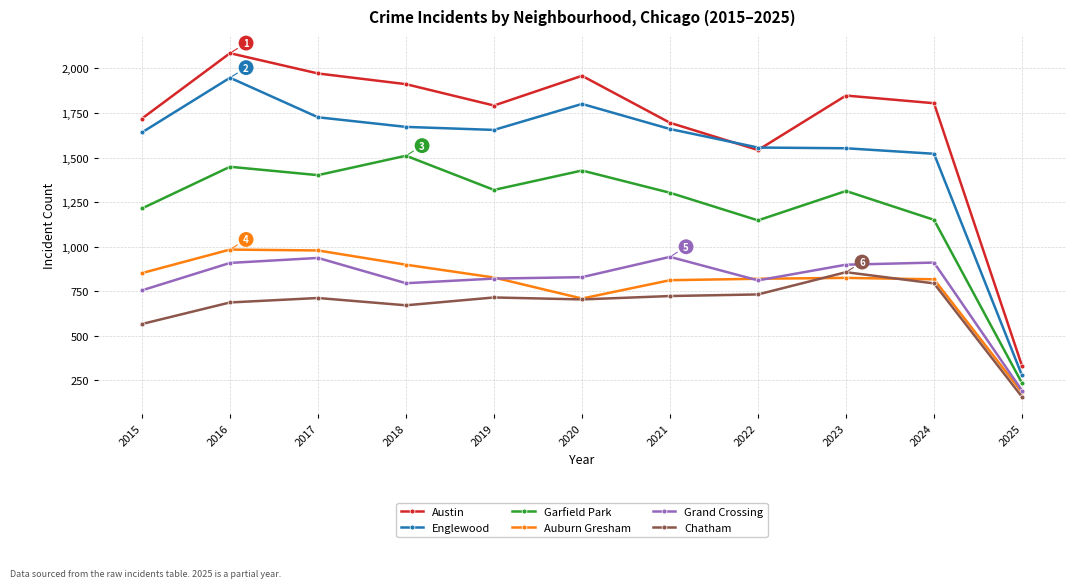

Is it true that Garfield Park equals 1427 at 2020?

True